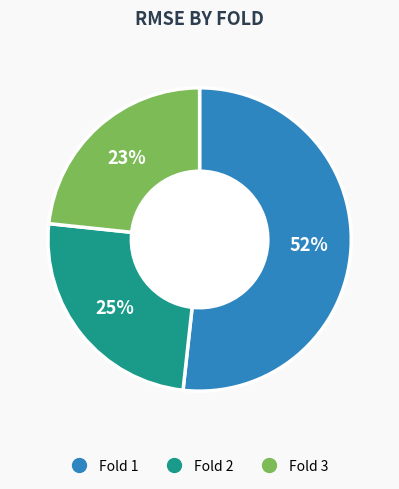

How many segments does this pie chart have?

3